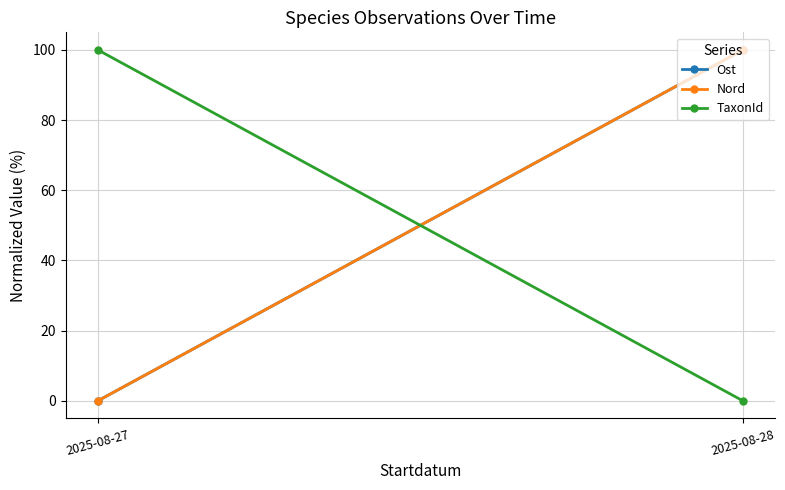

What are all the series names shown in the legend?

Ost, Nord, TaxonId